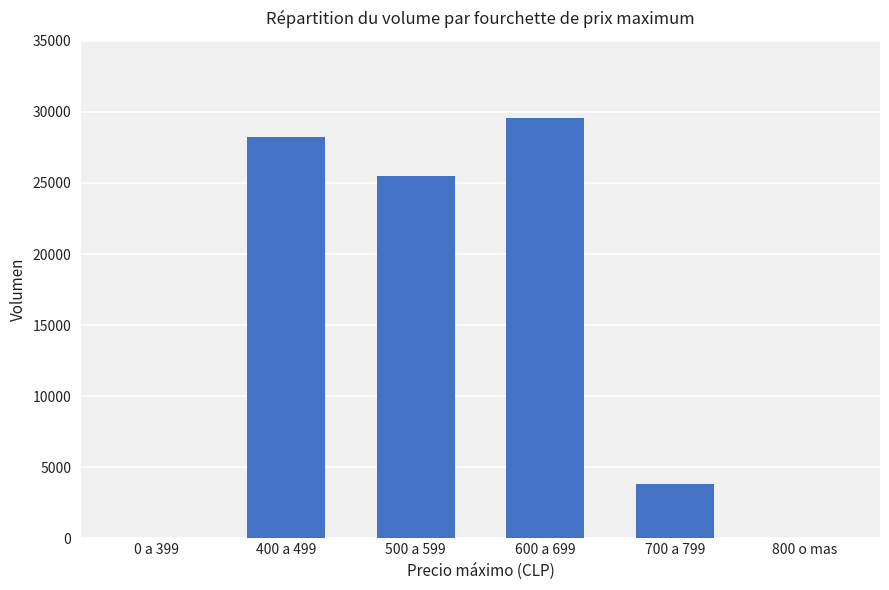

How many series are shown in this chart?

1